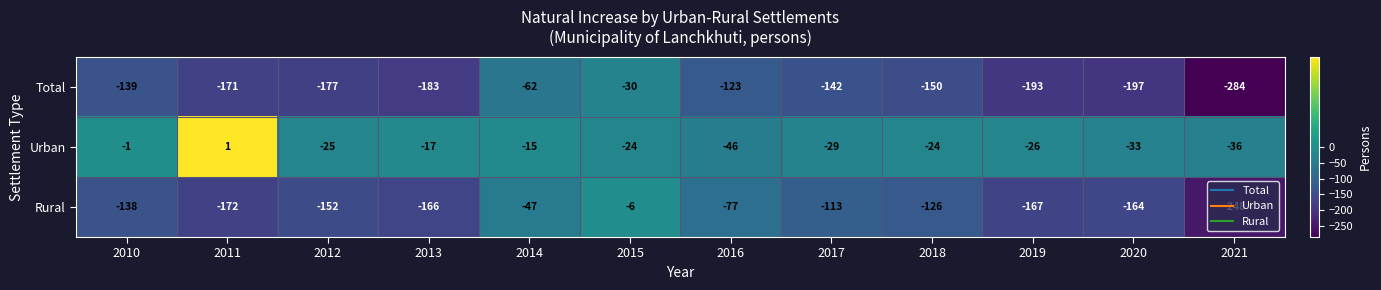

Where does the Total series first go above -150?

2010